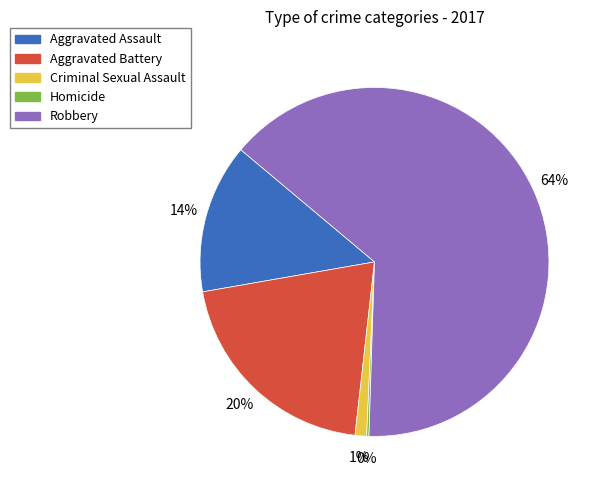

Do Criminal Sexual Assault and Robbery together represent more than half of the pie?

Yes